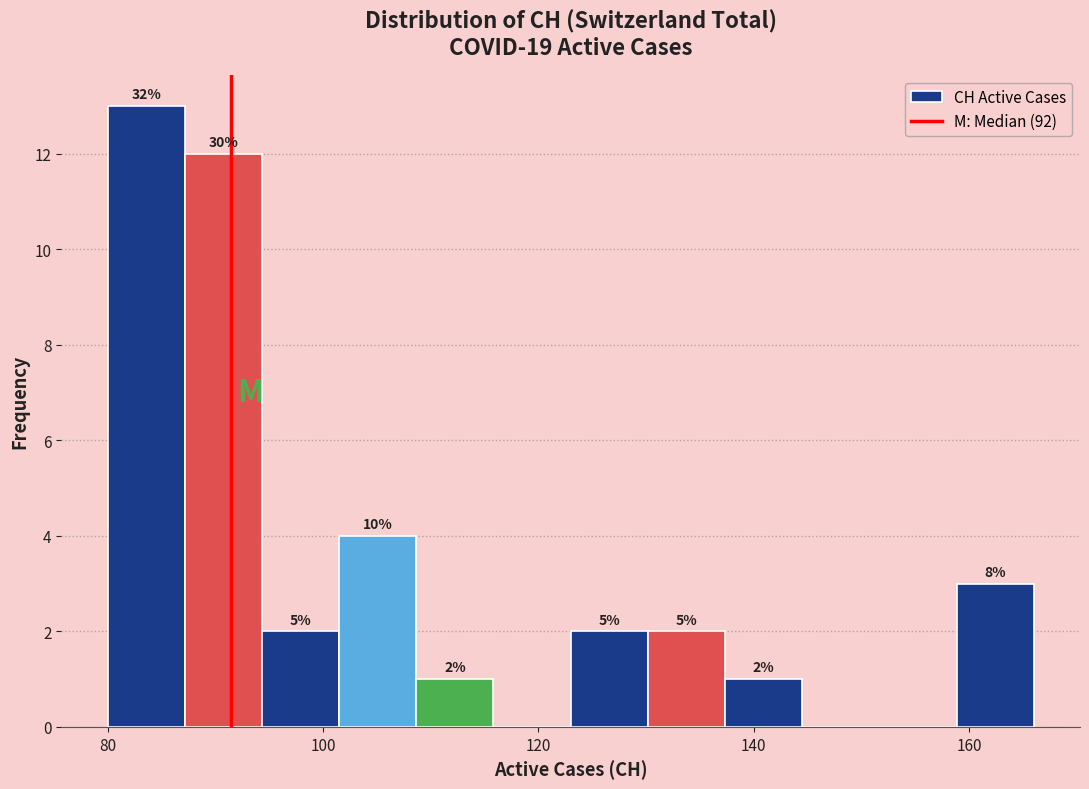

Around what value on the x-axis is the tallest bar? Give the approximate position of its centre, as read against the axis.

84